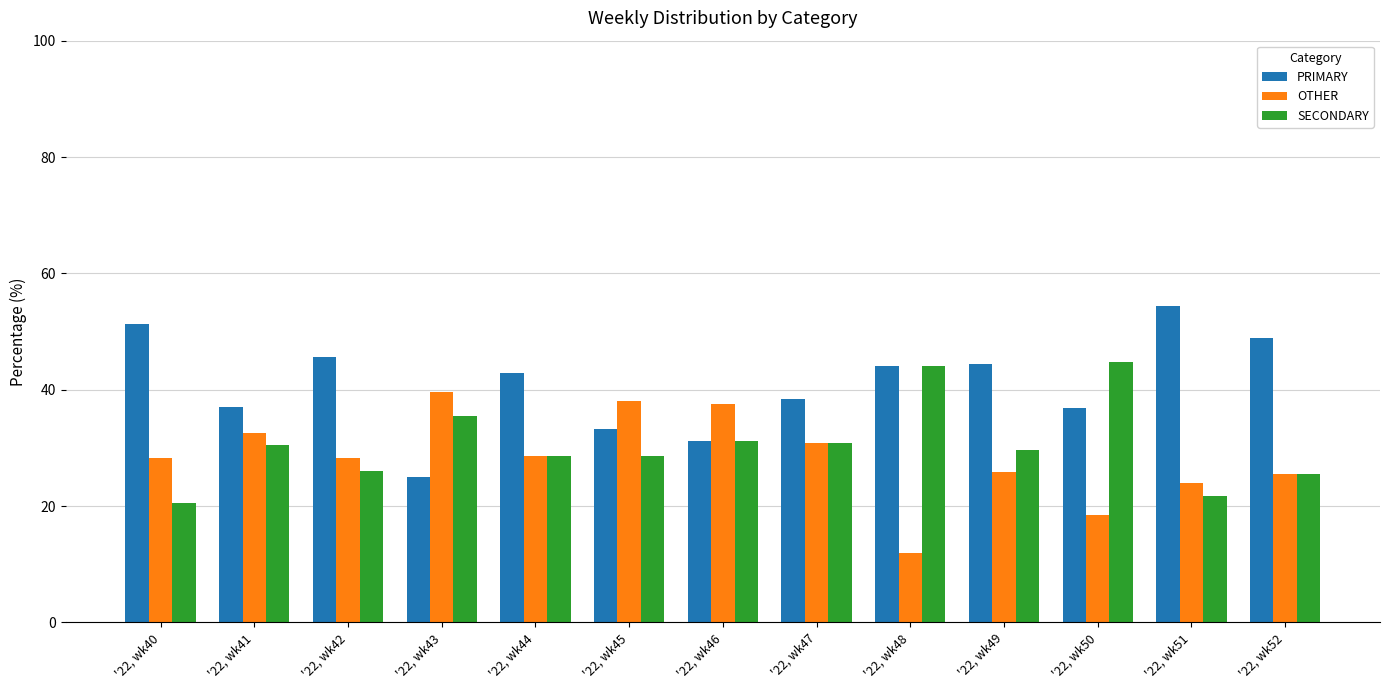

What is the spread (max minus min) of values at '22, wk47?

7.7